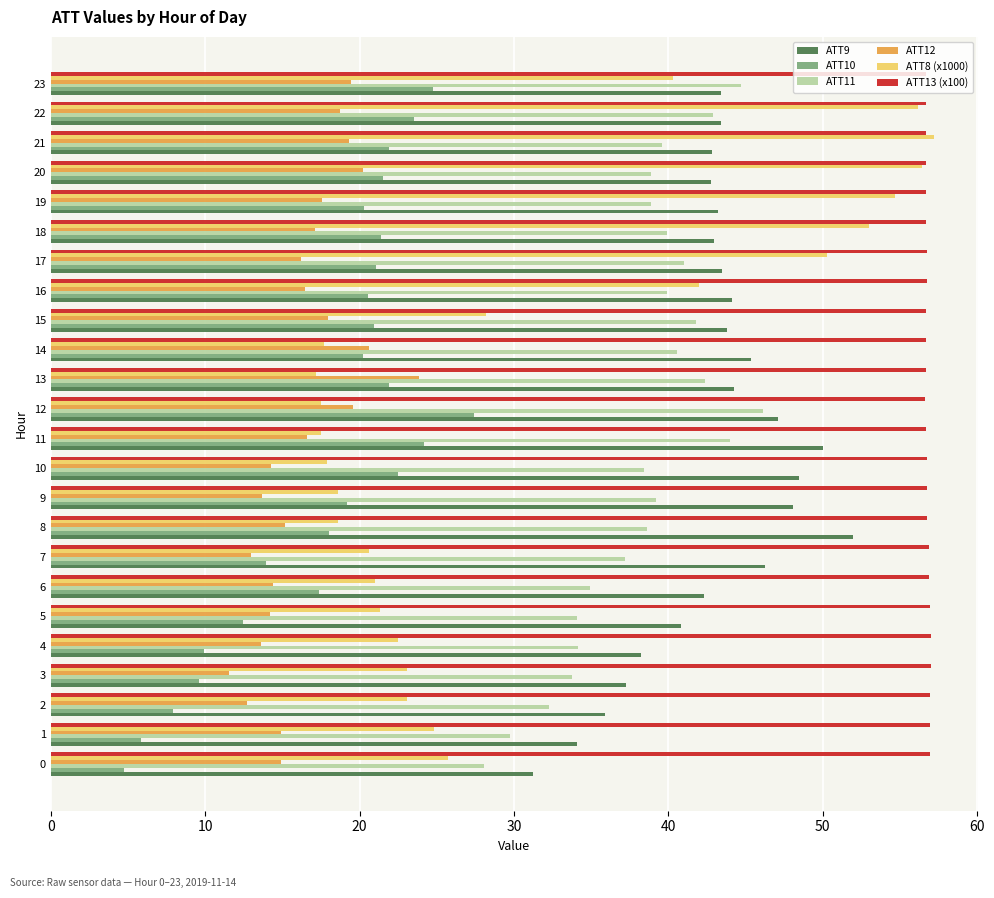

Which series has the largest range (max minus min)?

ATT8 (x1000)